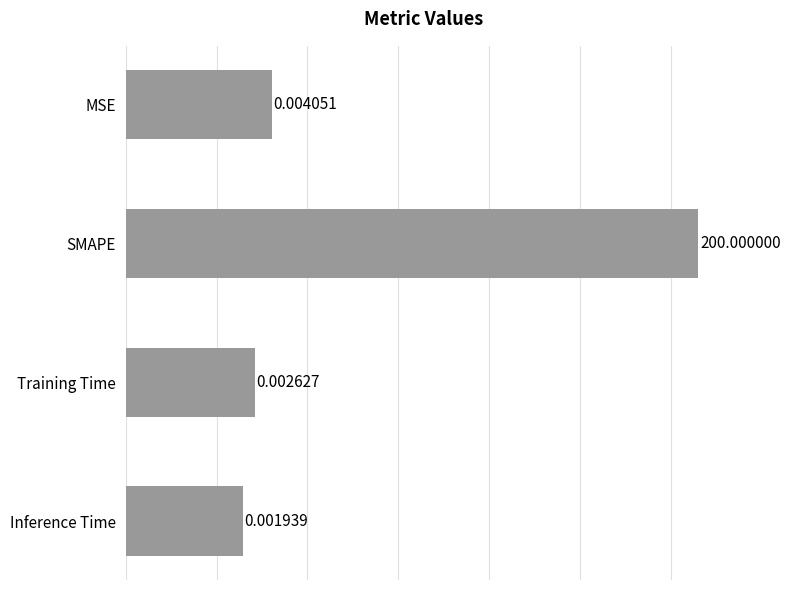

Reading right to left, list all the values displayed in this chart.

0.0	0.0	200.0	0.0